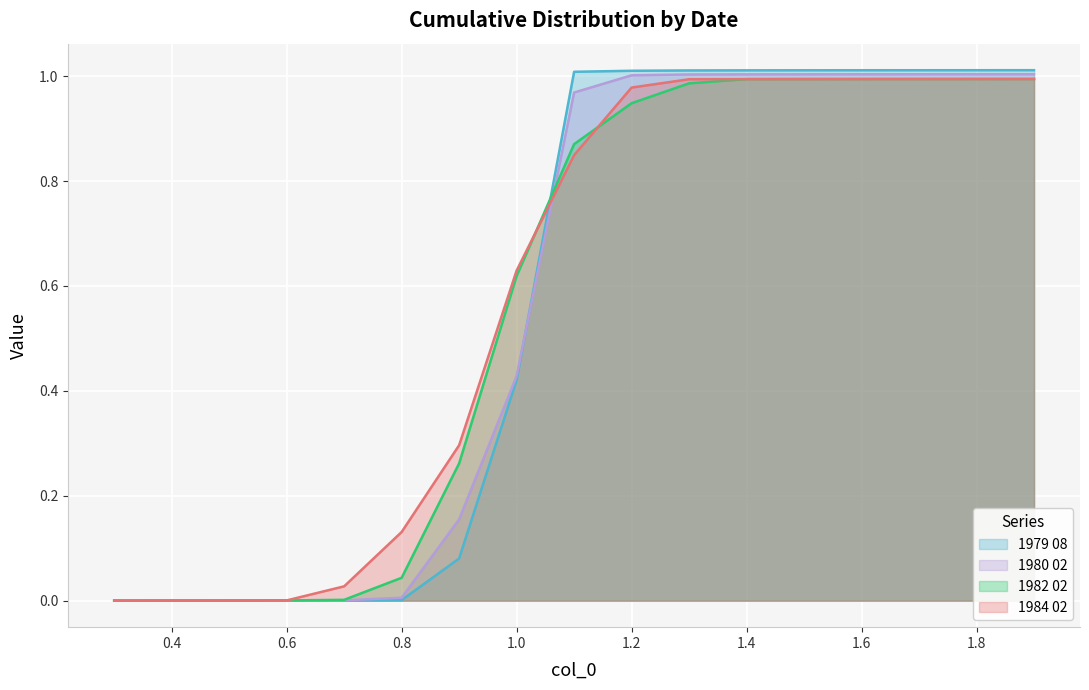

Is the value of 1980 02 at 1.9 greater than the value of 1982 02 at 0.4?

Yes